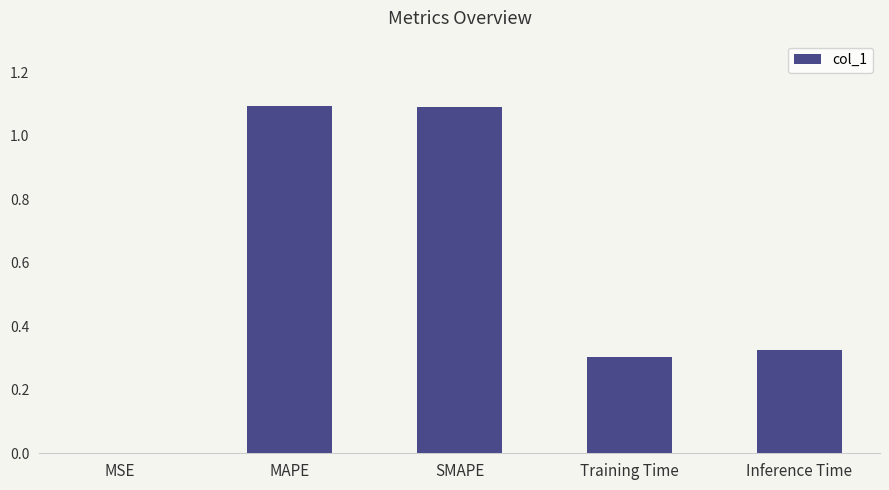

True or false: the data shows 0.0 at MSE.

True